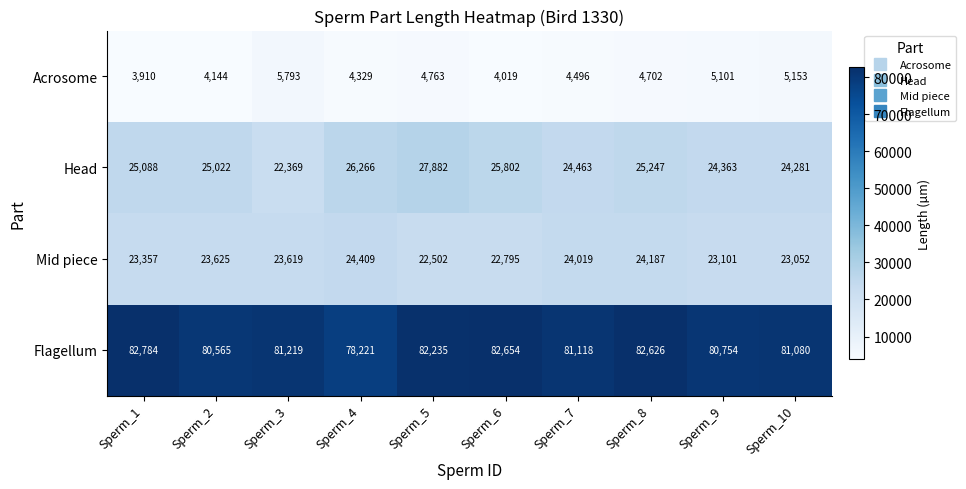

Which series has the widest spread of values?

Head